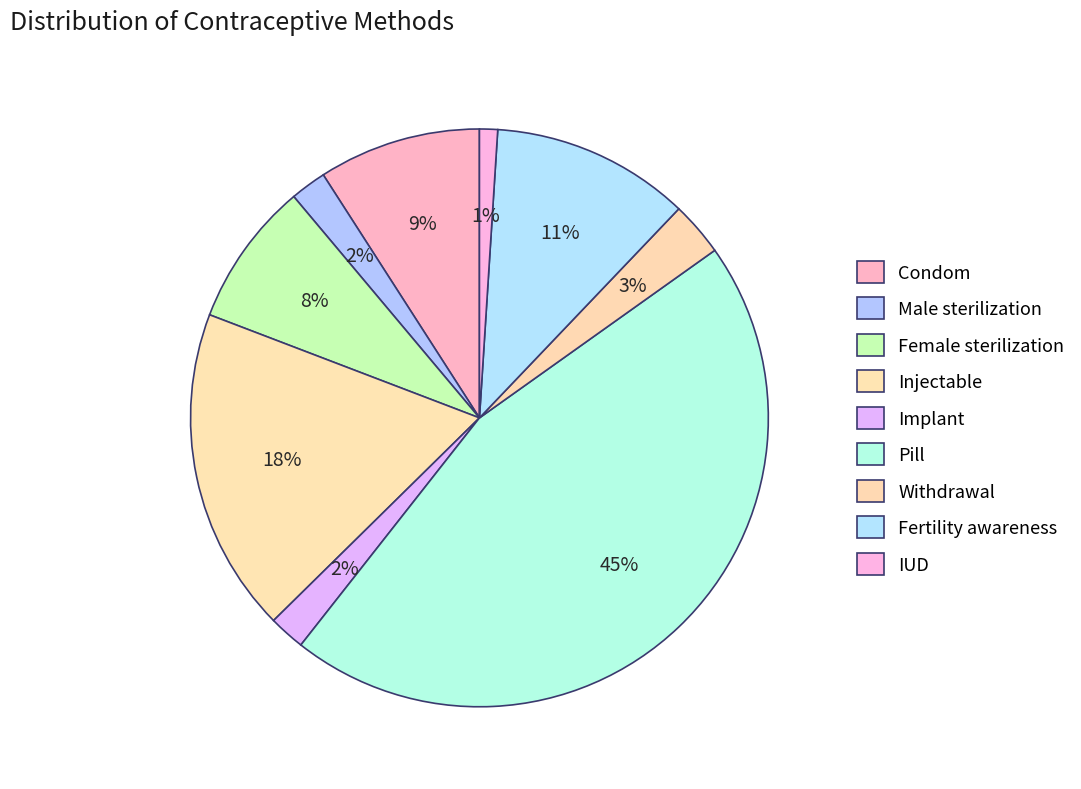

What is the change in value from Male sterilization to Pill?

+0.4